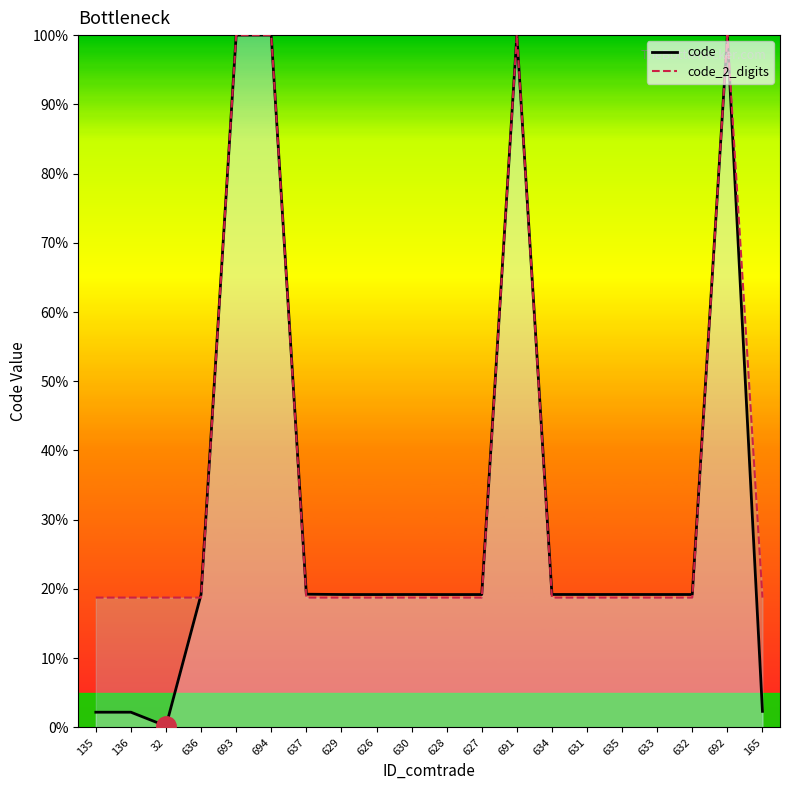

List the series in order of their overall mean, lowest first.

code, code_2_digits